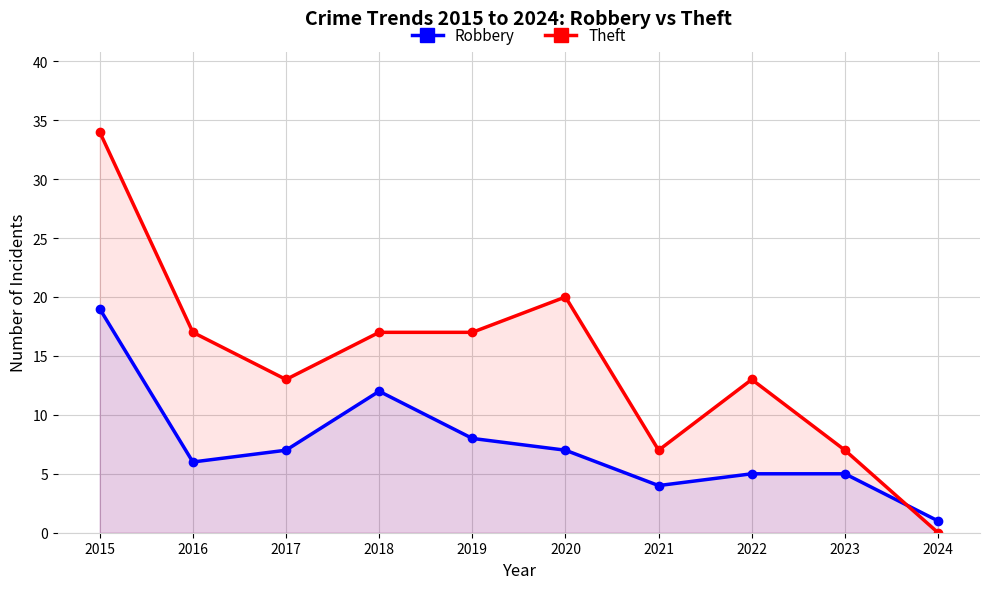

Is it true that Robbery equals 6 at 2016?

True